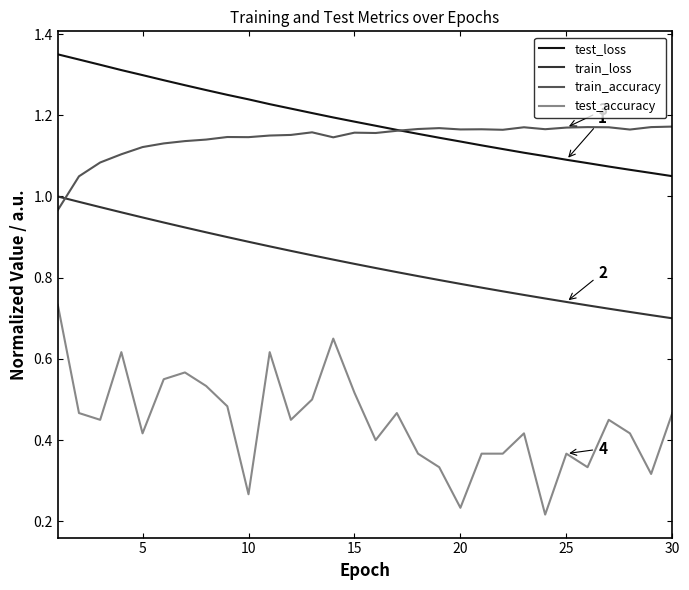

Is this an area chart (filled region under the line)?

No